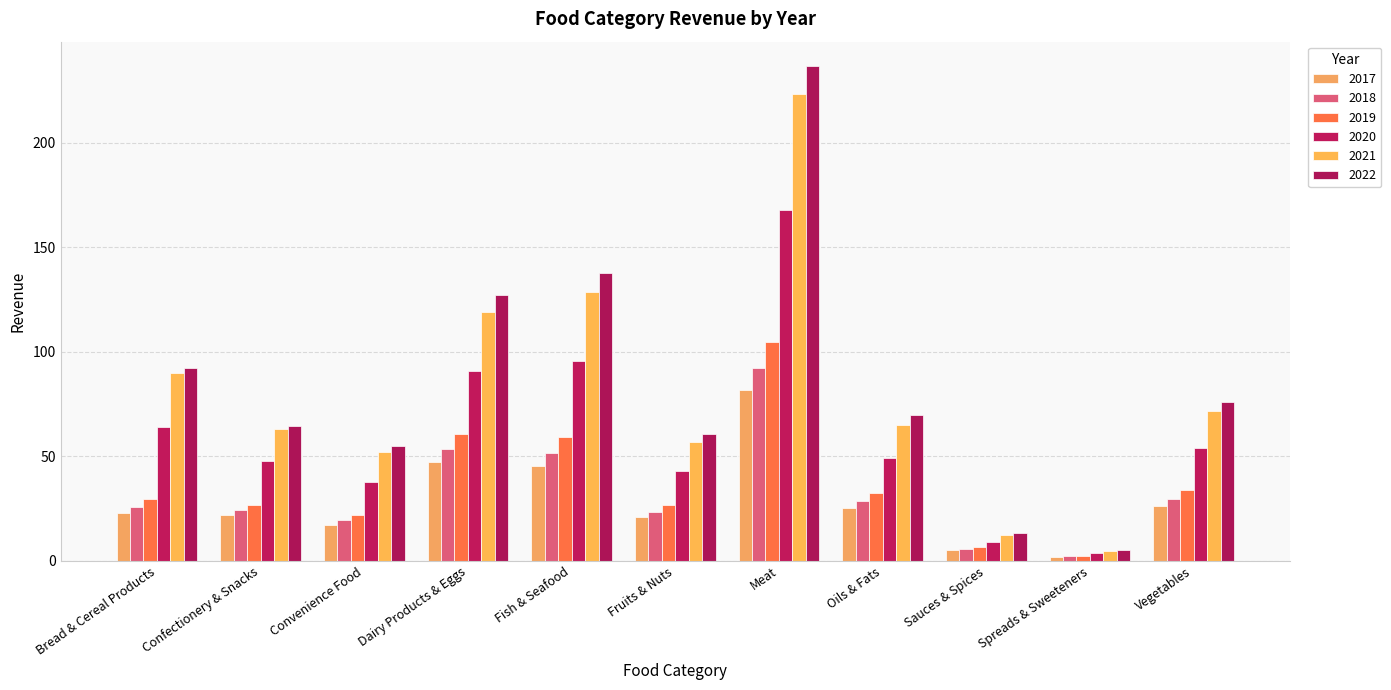

At which label does 2019 reach its peak?

Meat